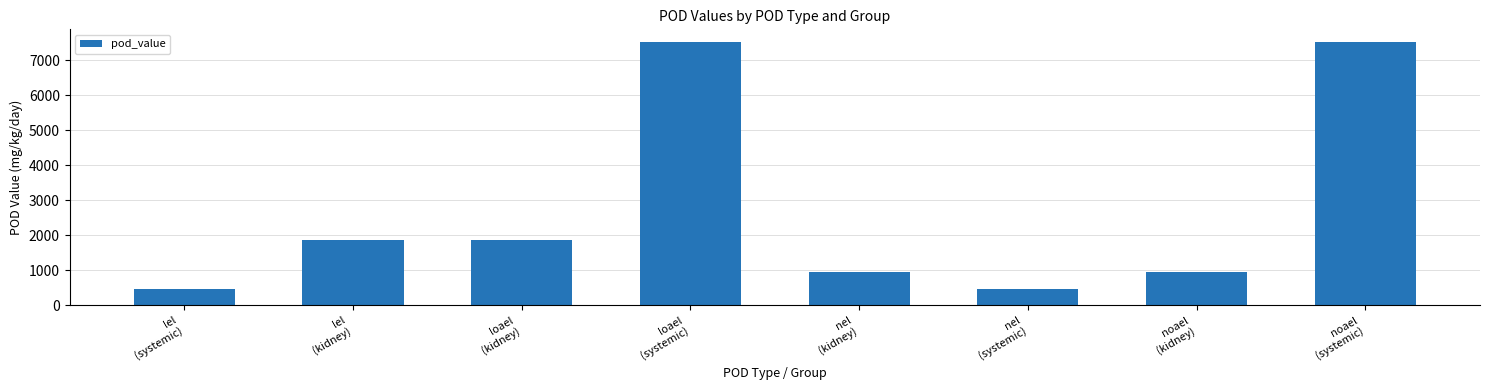

What is the smallest value displayed?

465